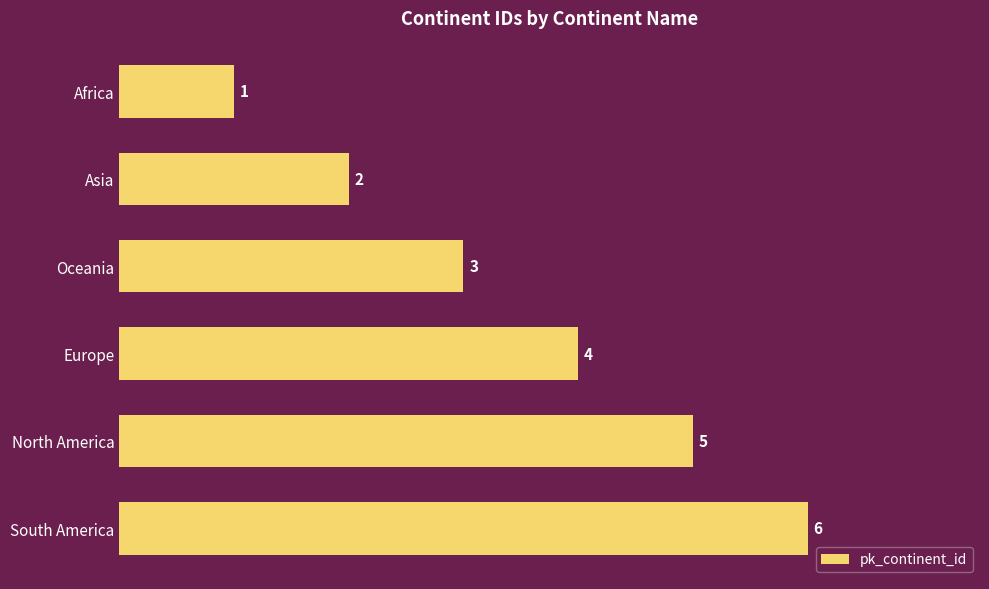

What is the ratio of the value at Europe to the value at Oceania?

1.3